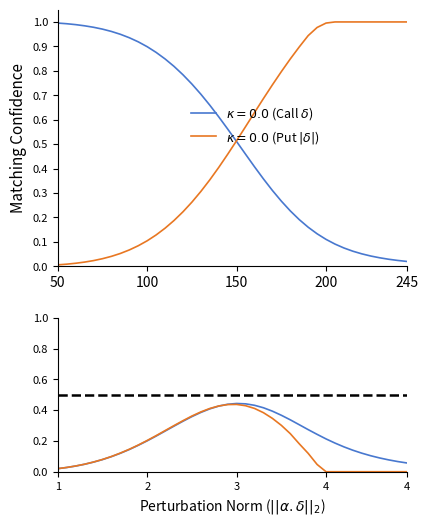

Does the chart display data point markers on the line(s)?

No